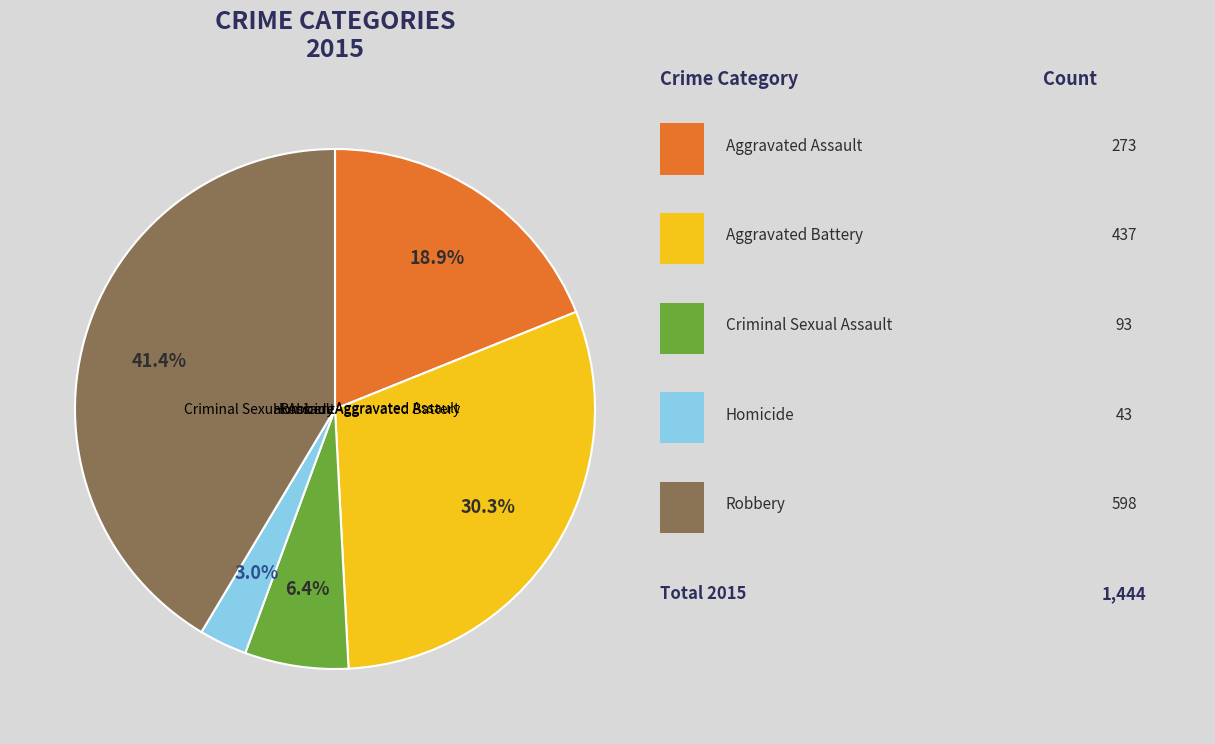

Rank the categories by value from highest to lowest.

Robbery, Aggravated Battery, Aggravated Assault, Criminal Sexual Assault, Homicide